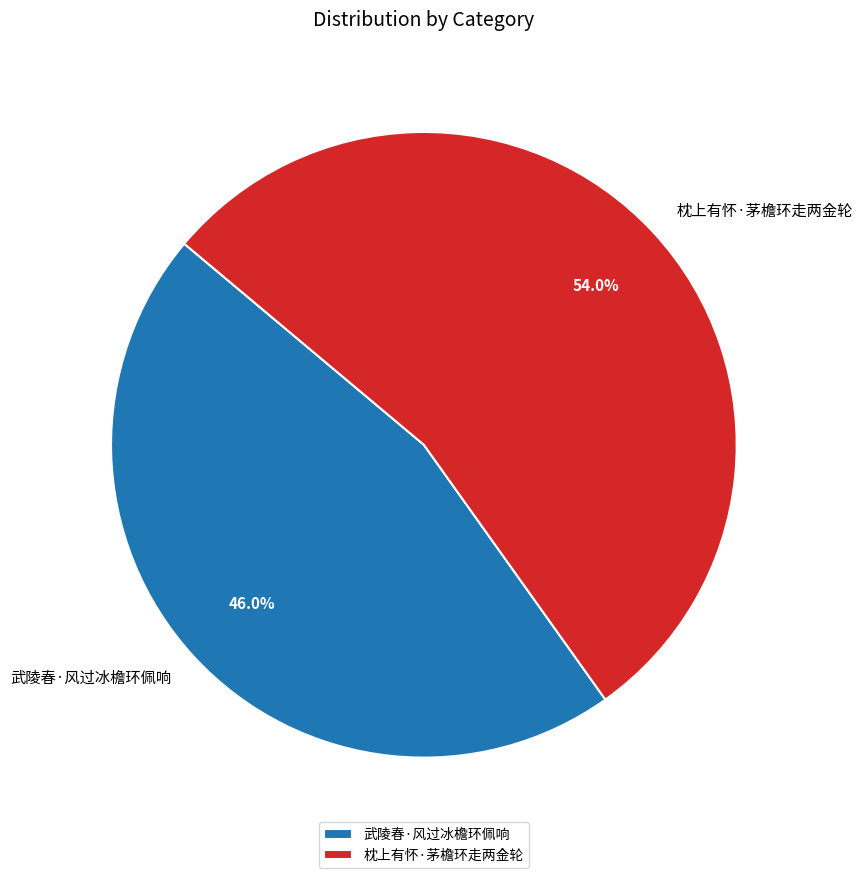

Which has a higher value, 武陵春·风过冰檐环佩响 or 枕上有怀·茅檐环走两金轮?

枕上有怀·茅檐环走两金轮